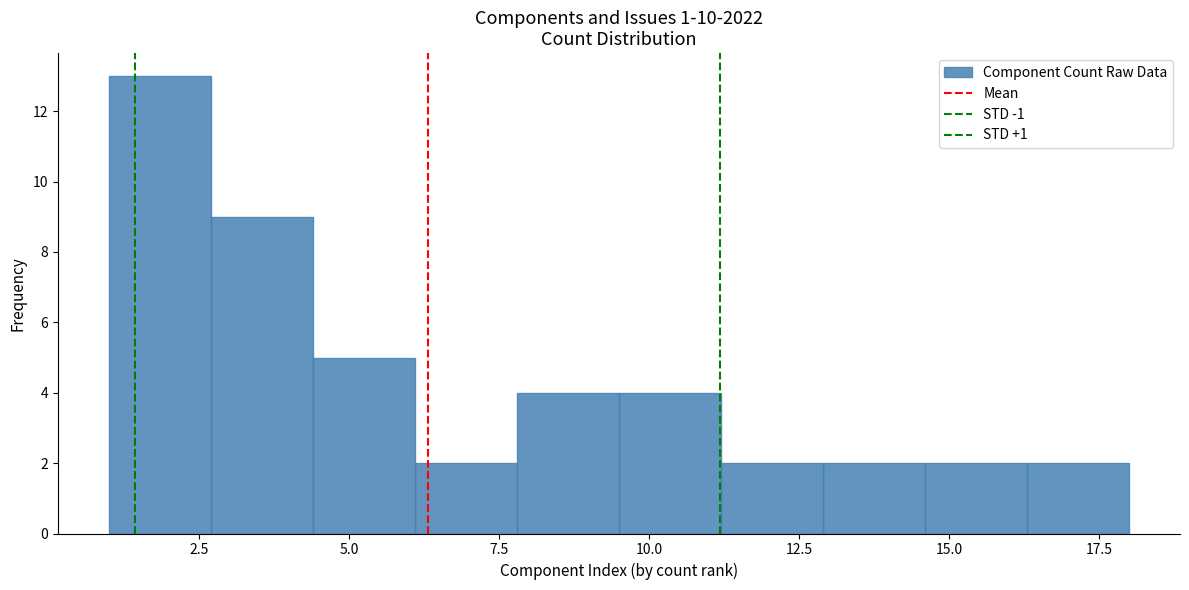

Read against the x-axis, roughly where is the centre of the tallest bar?

2.0